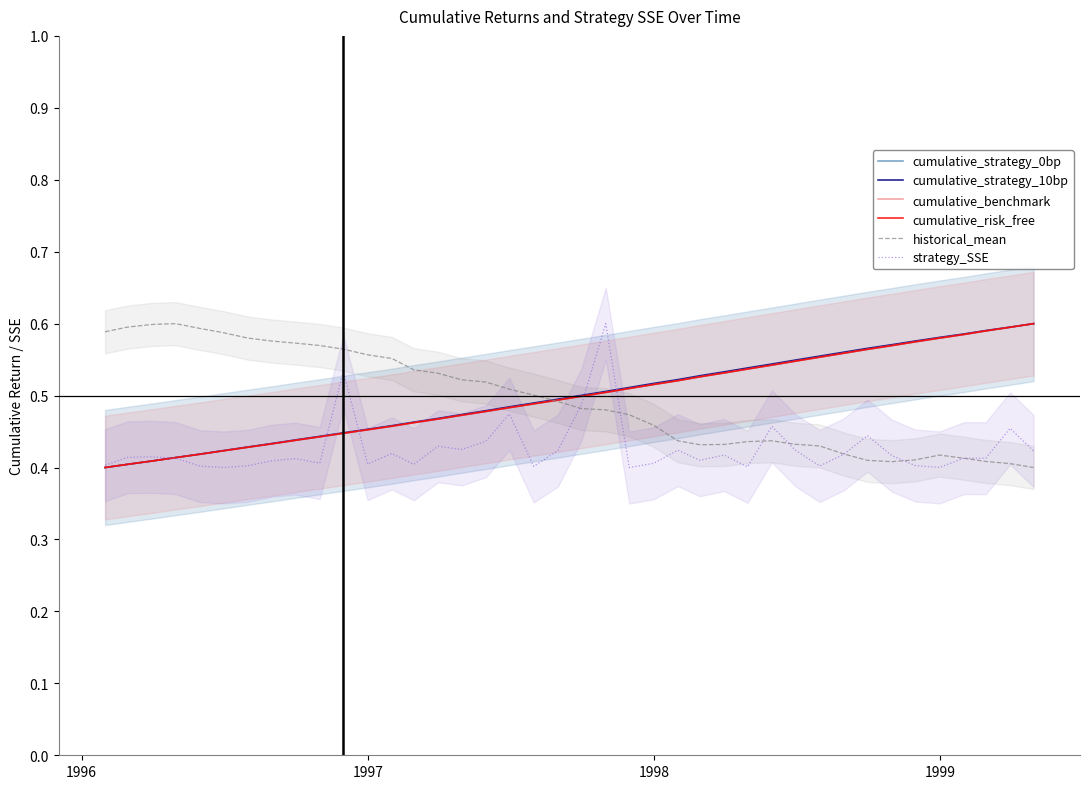

What are all the series names shown in the legend?

cumulative_strategy_0bp, cumulative_strategy_10bp, cumulative_benchmark, cumulative_risk_free, historical_mean, strategy_SSE